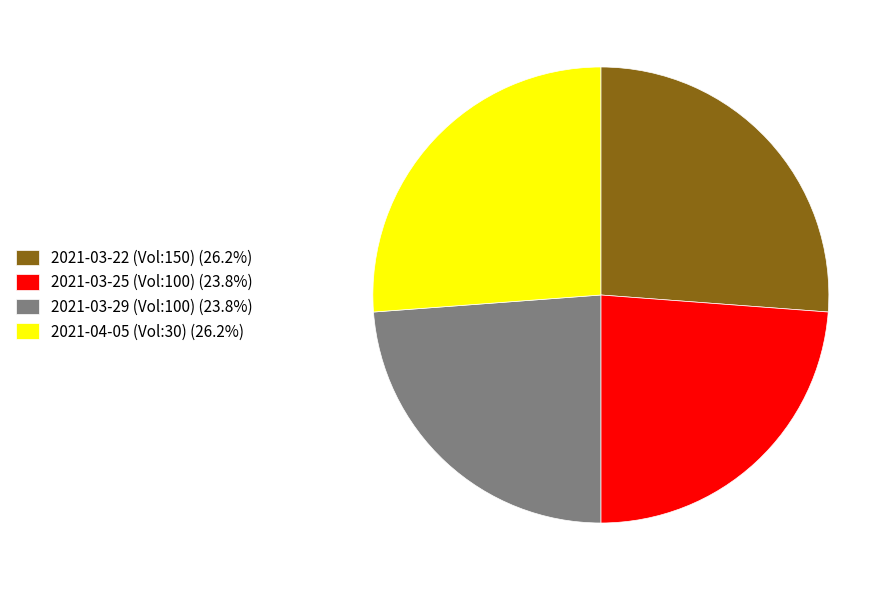

Is 2021-03-29 (Vol:100) (23.8%) the majority of the pie?

No